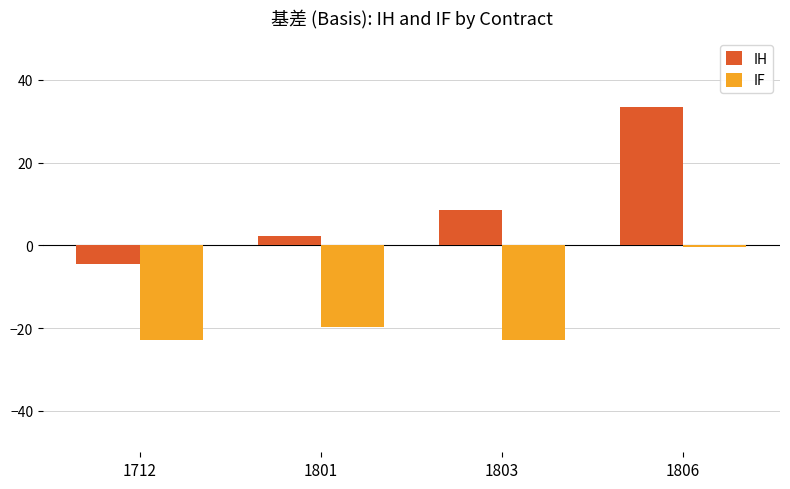

What is the maximum value shown in the chart?

33.3